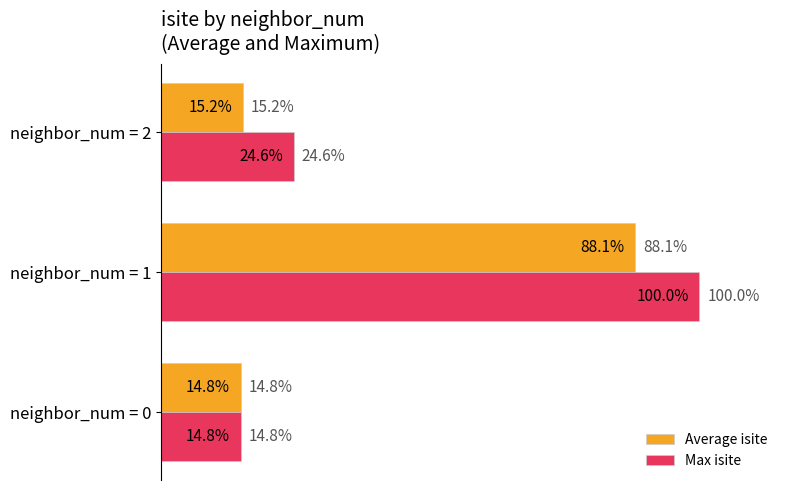

At which label does Average isite reach its minimum?

neighbor_num = 0